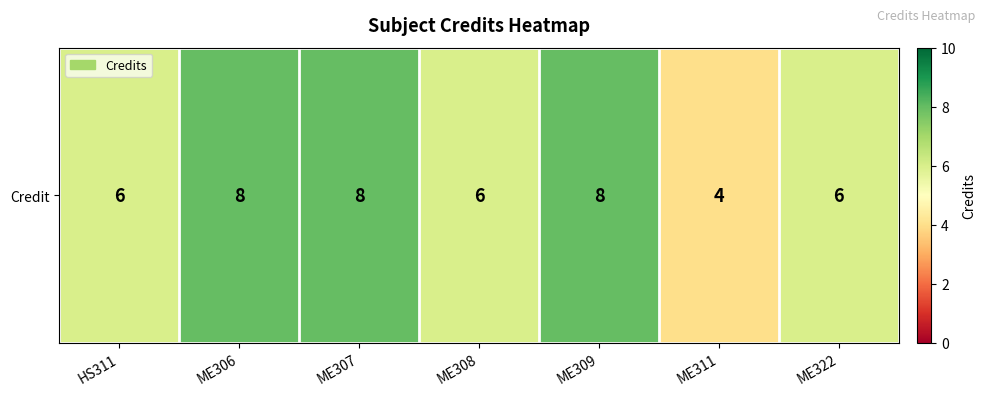

True or false: the data shows 9 at HS311.

False